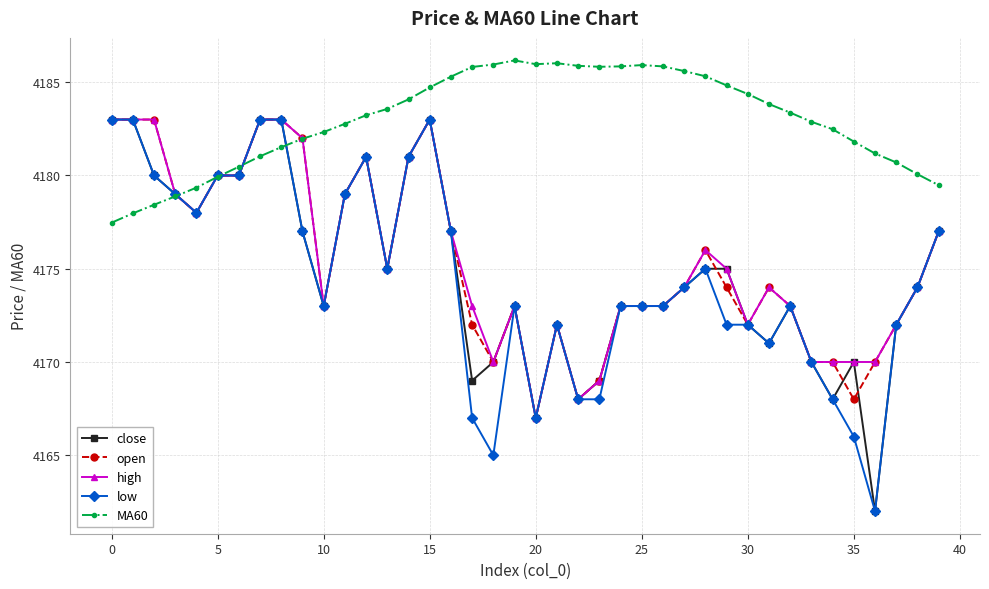

What is the difference between the second highest and second lowest values in the open series?

15.0